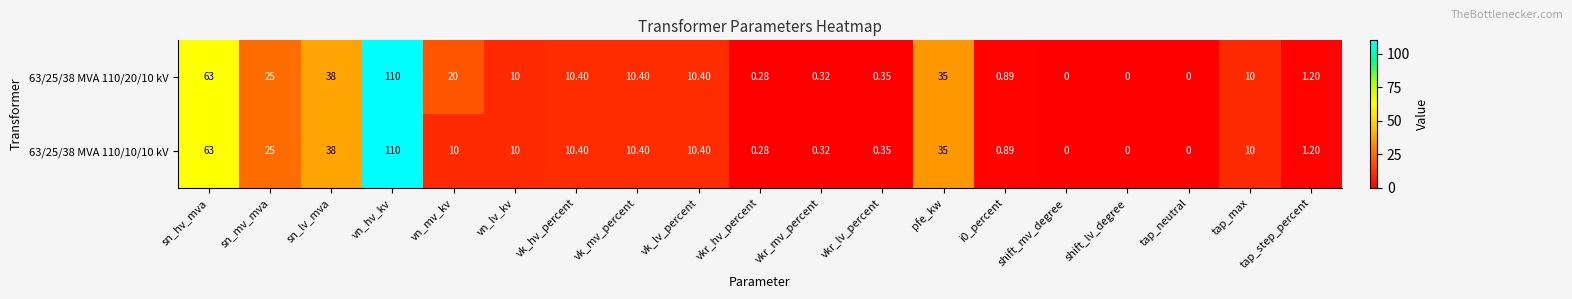

At which category is the sum across all series the highest?

vn_hv_kv